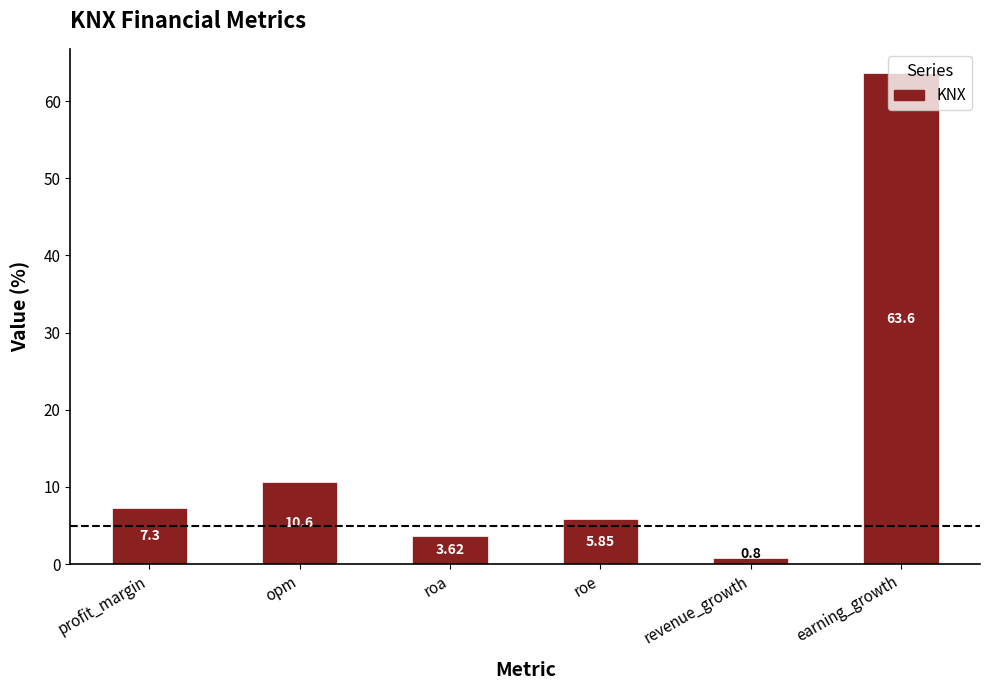

What is the label of the 4th bar from the right?

roa